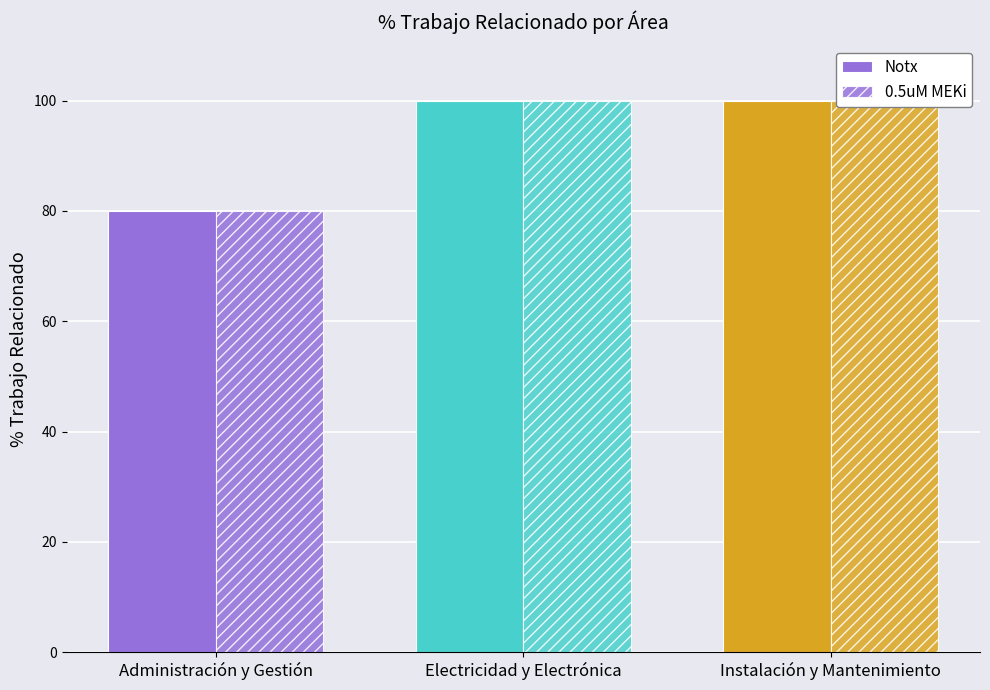

Reading left to right, extract all data points from this chart.

Notx: Administración y Gestión=80	Electricidad y Electrónica=100	Instalación y Mantenimiento=100
0.5uM MEKi: Administración y Gestión=80	Electricidad y Electrónica=100	Instalación y Mantenimiento=100